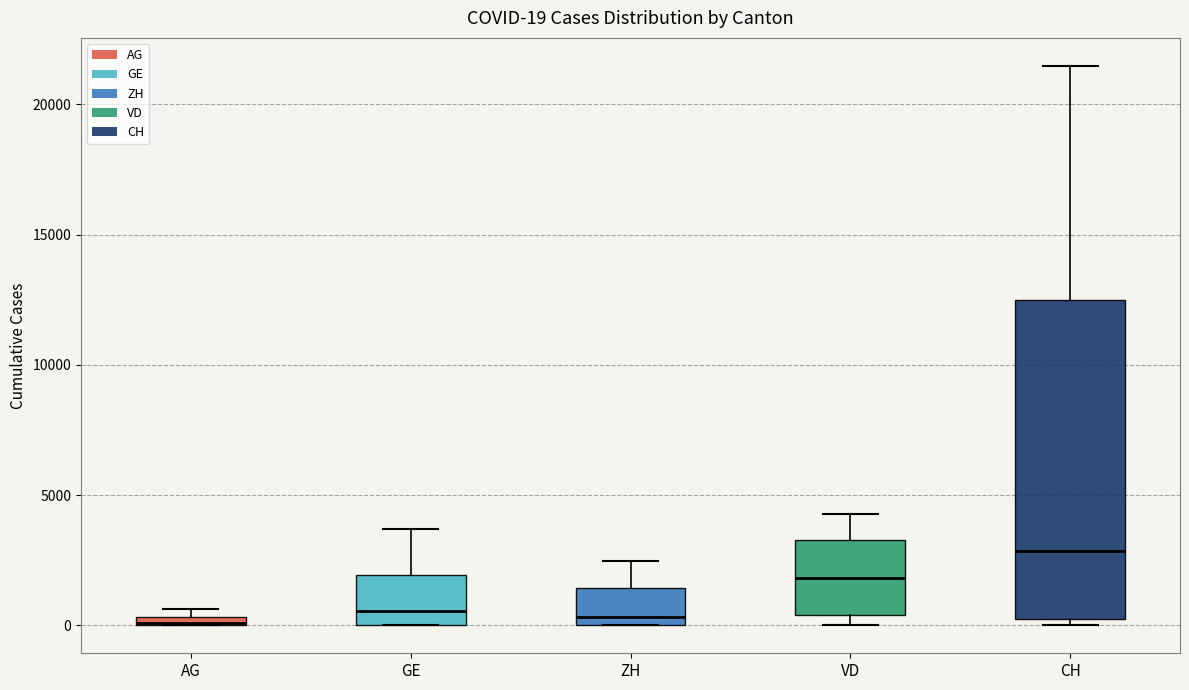

Which box is the tallest, from its lower edge to its upper edge?

CH